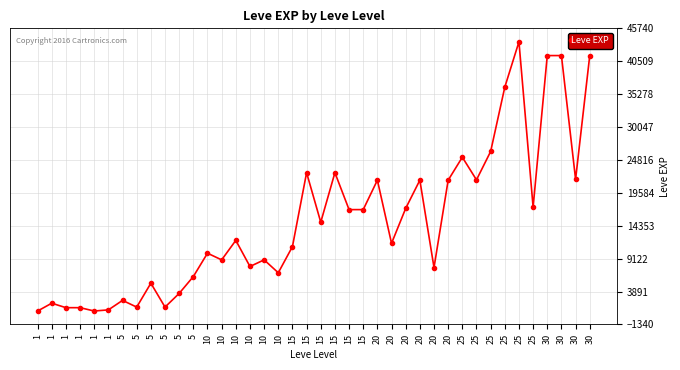

Count the number of categories in the chart.

40